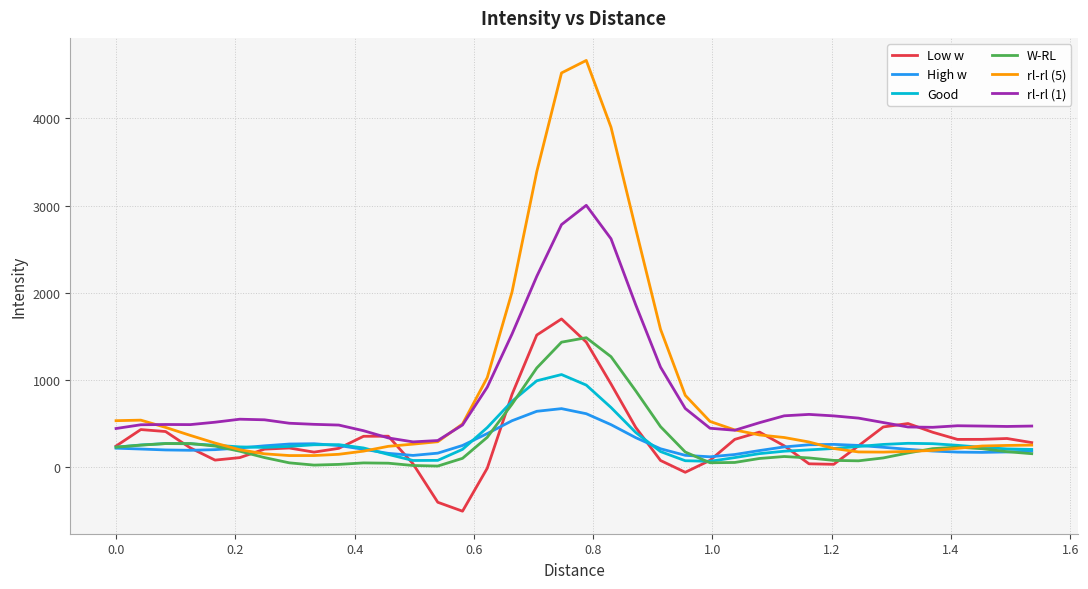

Which series has the widest spread of values?

rl-rl (5)